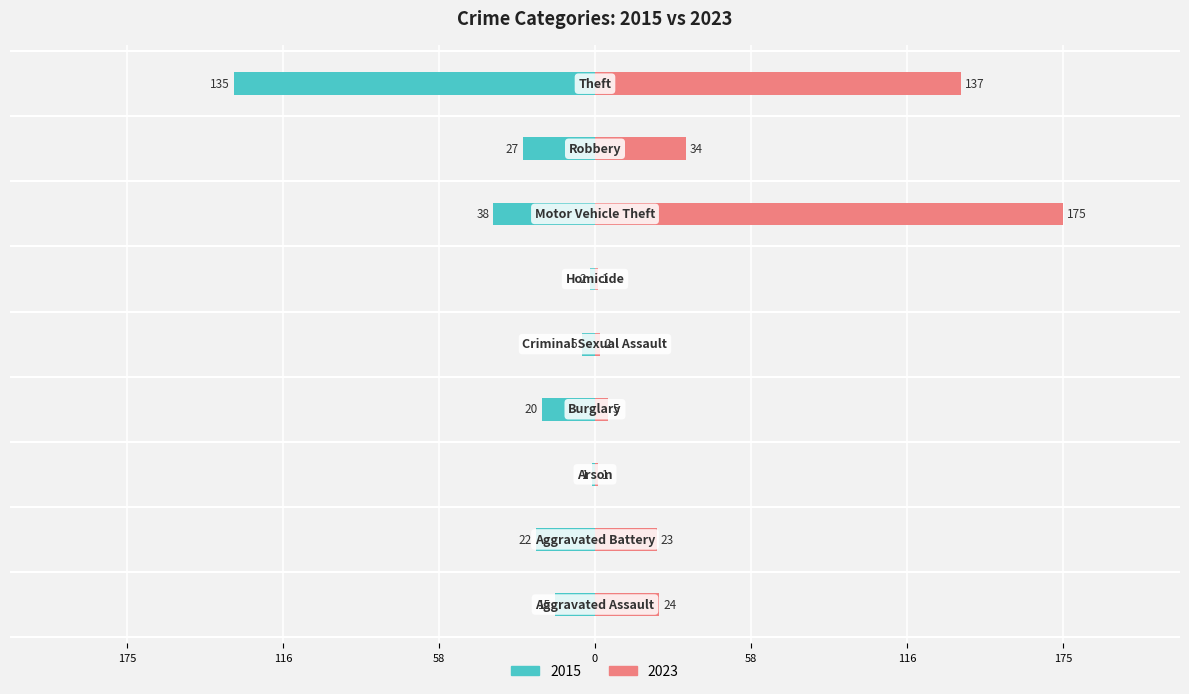

What is the difference between the maximum and minimum values in the 2023 series?

174